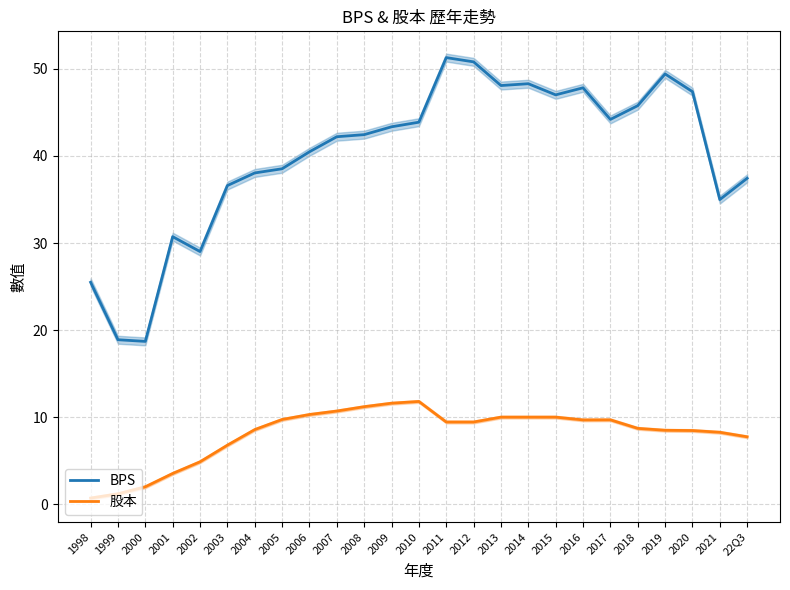

True or false: 股本 and BPS intersect in this chart.

False